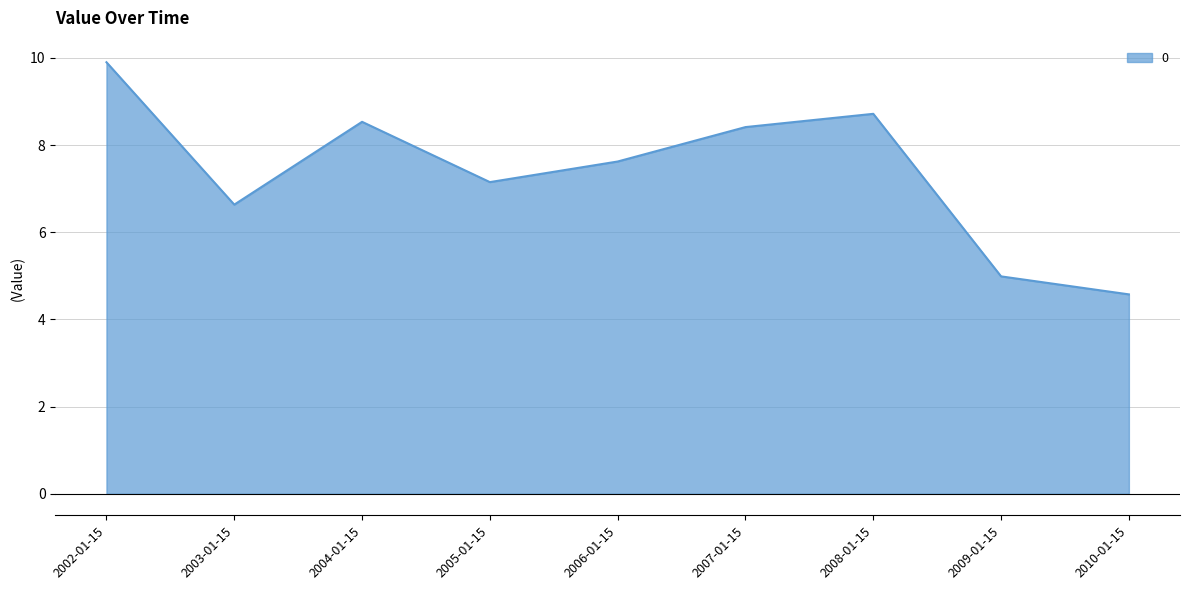

Reading left to right, what are all the values shown in this chart?

9.9	6.6	8.5	7.1	7.6	8.4	8.7	5.0	4.6